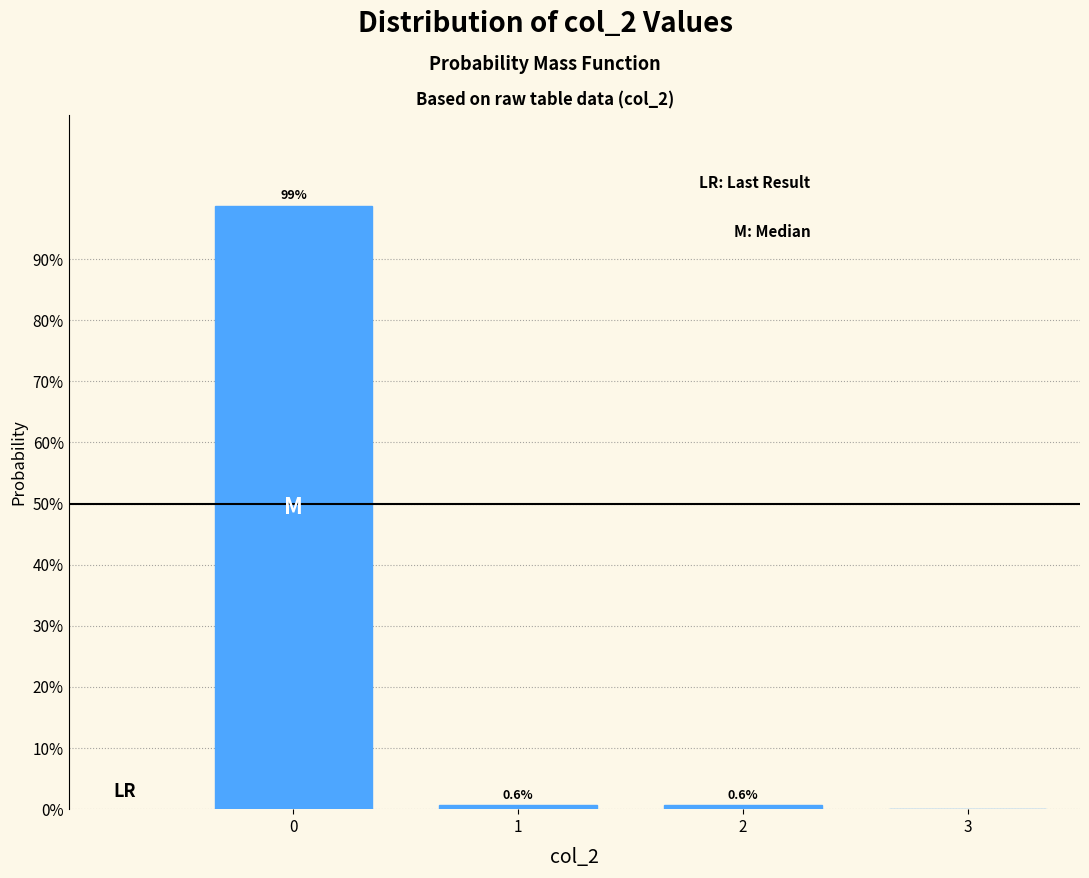

Is it true that the value at 2 is 0.6?

True